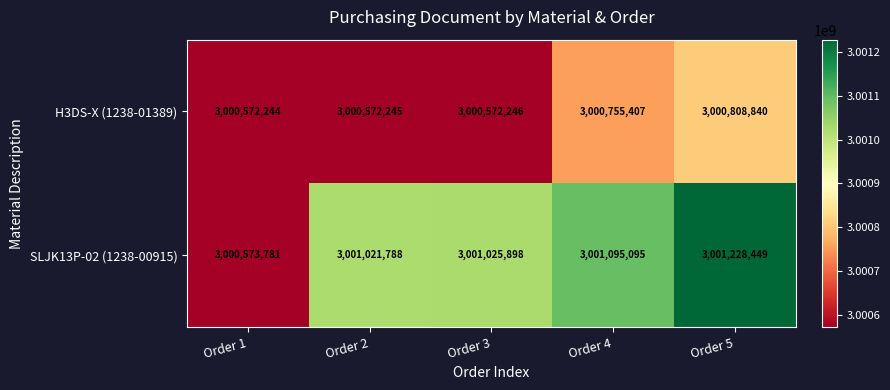

Where is H3DS-X (1238-01389) nearest to the value 3000690542?

Order 4